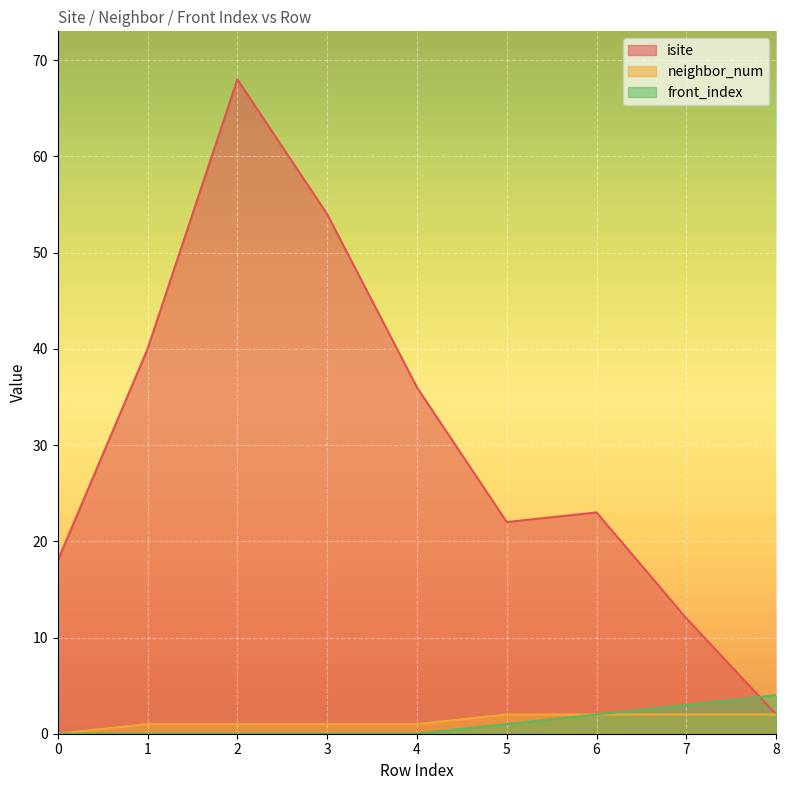

True or false: front_index has more than 0 points higher than both neighbors.

False